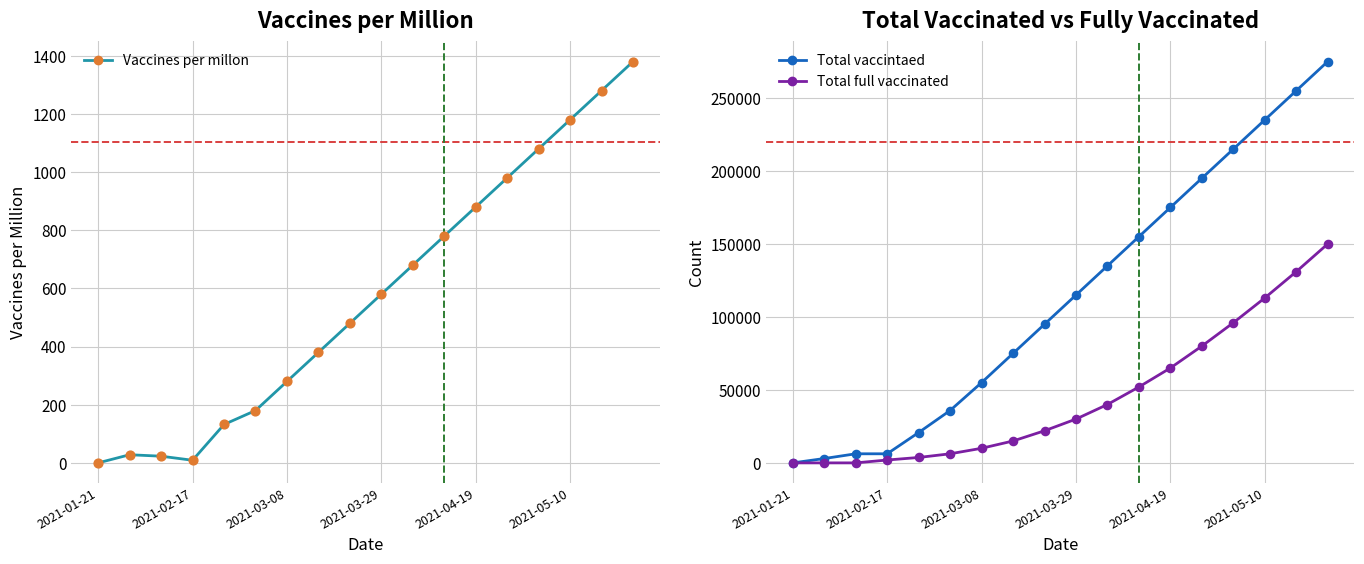

At how many categories does at least one series exceed 69746?

11